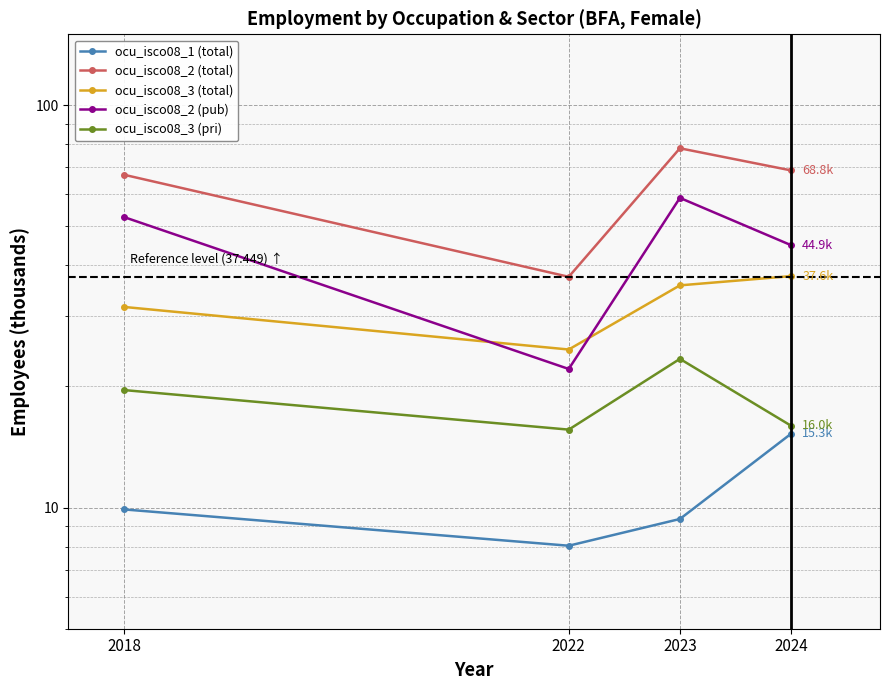

True or false: ocu_isco08_2 (total) and ocu_isco08_3 (pri) intersect in this chart.

False